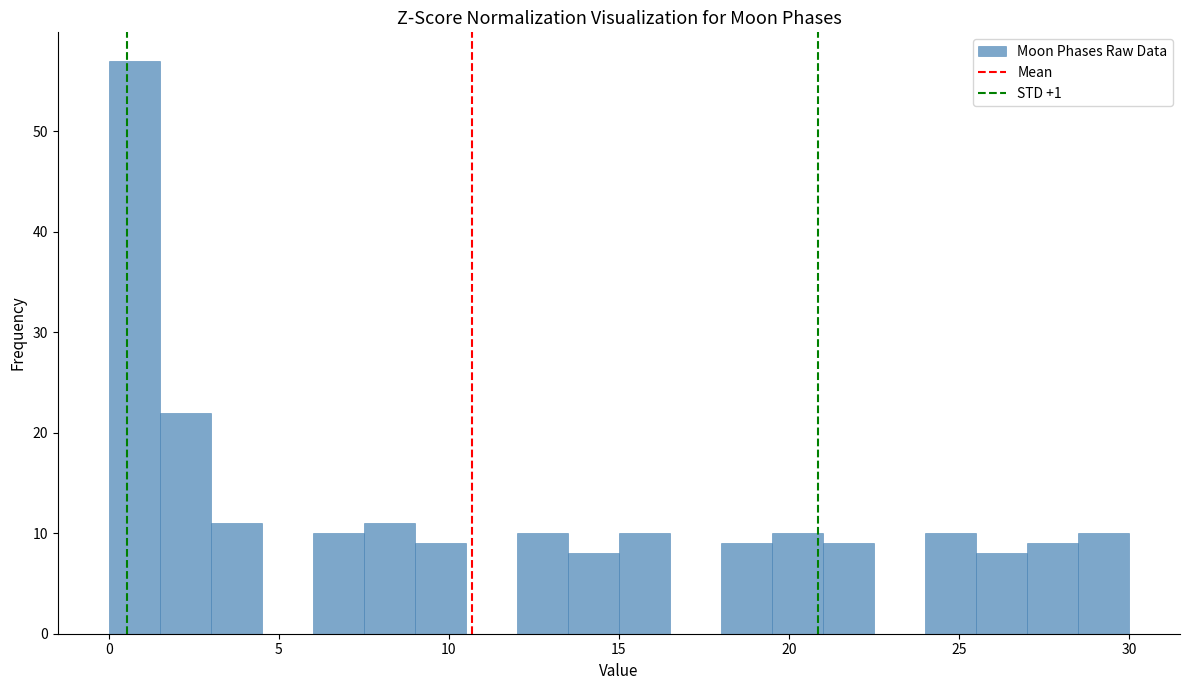

Read against the x-axis, roughly where is the centre of the tallest bar?

1.0